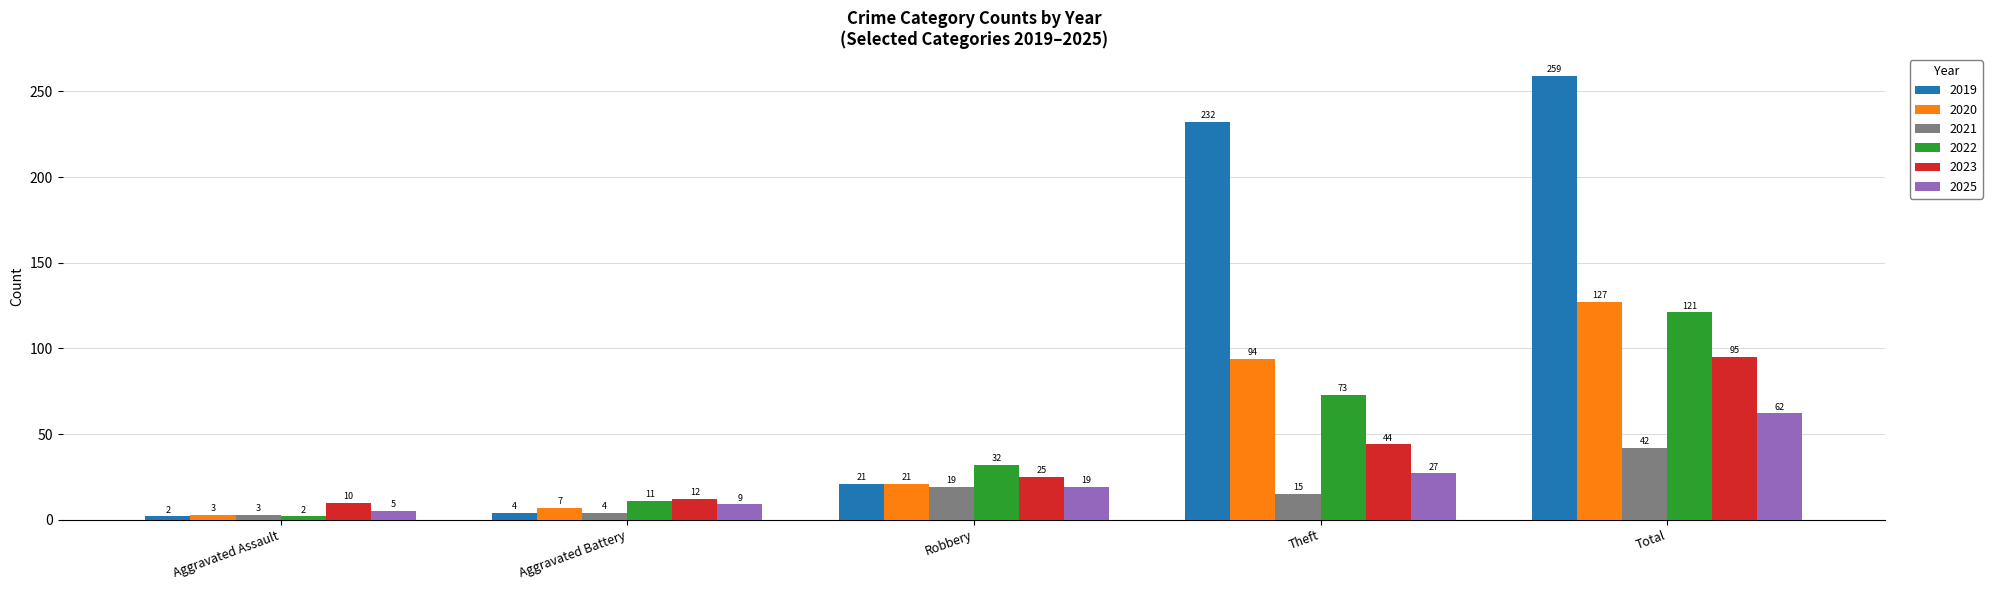

What value does the 2021 series have at Theft, to the nearest 10?

20